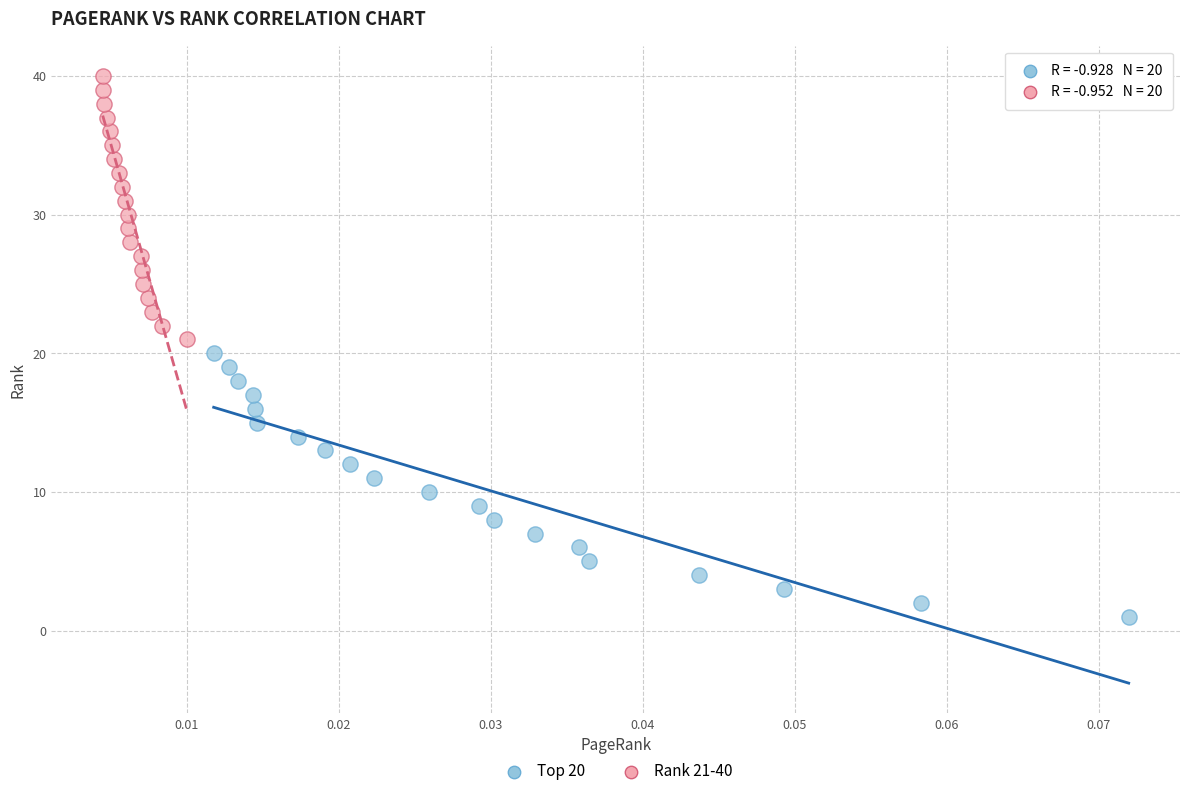

Which series contains the highest Y value?

Rank 21-40